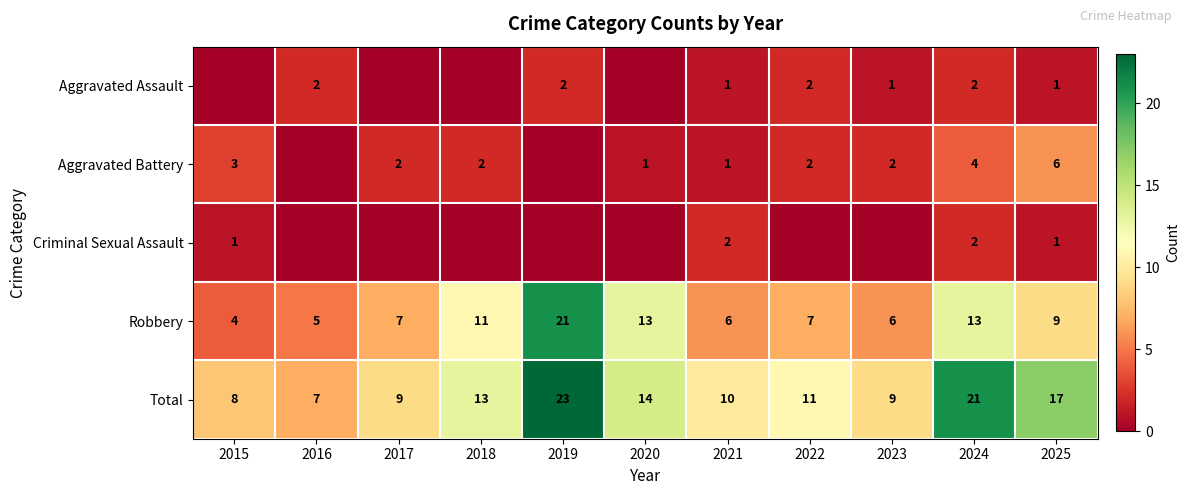

Is it true that Robbery equals 8 at 2016?

False